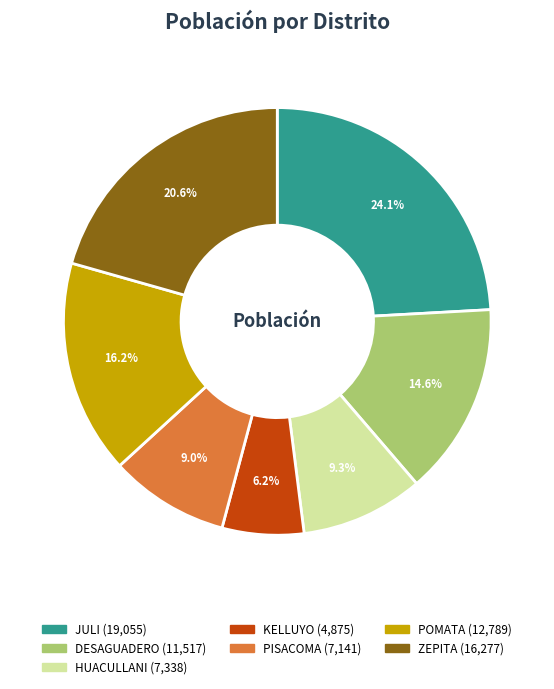

The PISACOMA slice represents 17% of the pie. True or false?

False